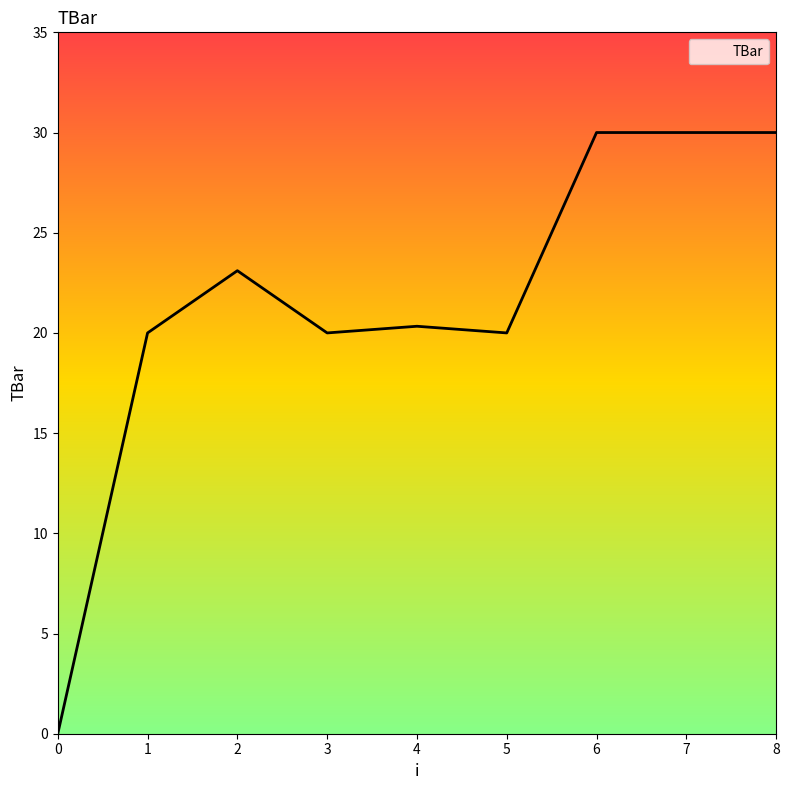

What is the maximum value shown in the chart?

30.0